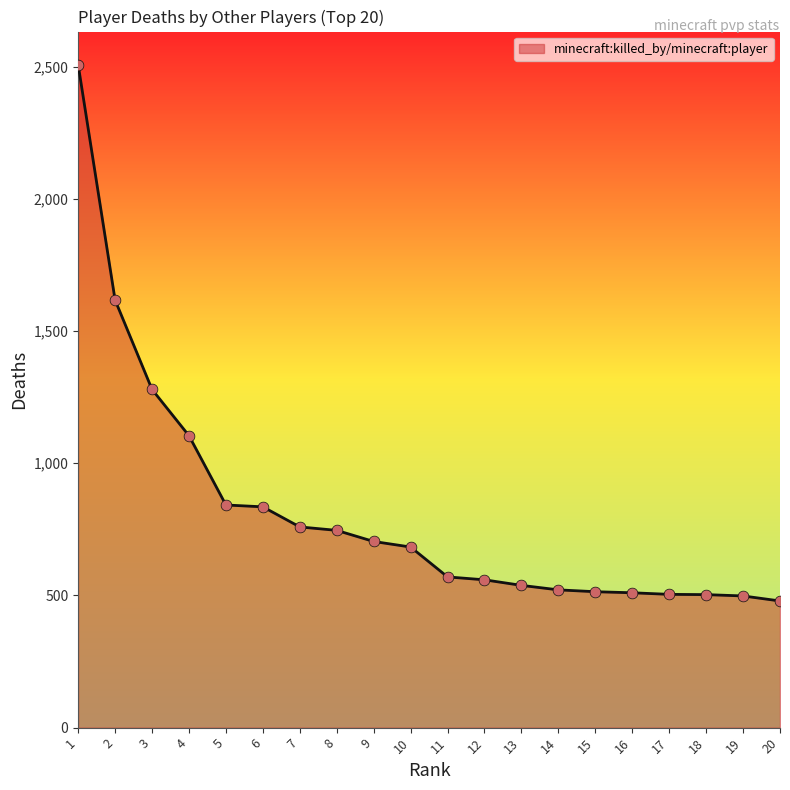

Approximately how many times larger is the value at 16 compared to 11?

0.9